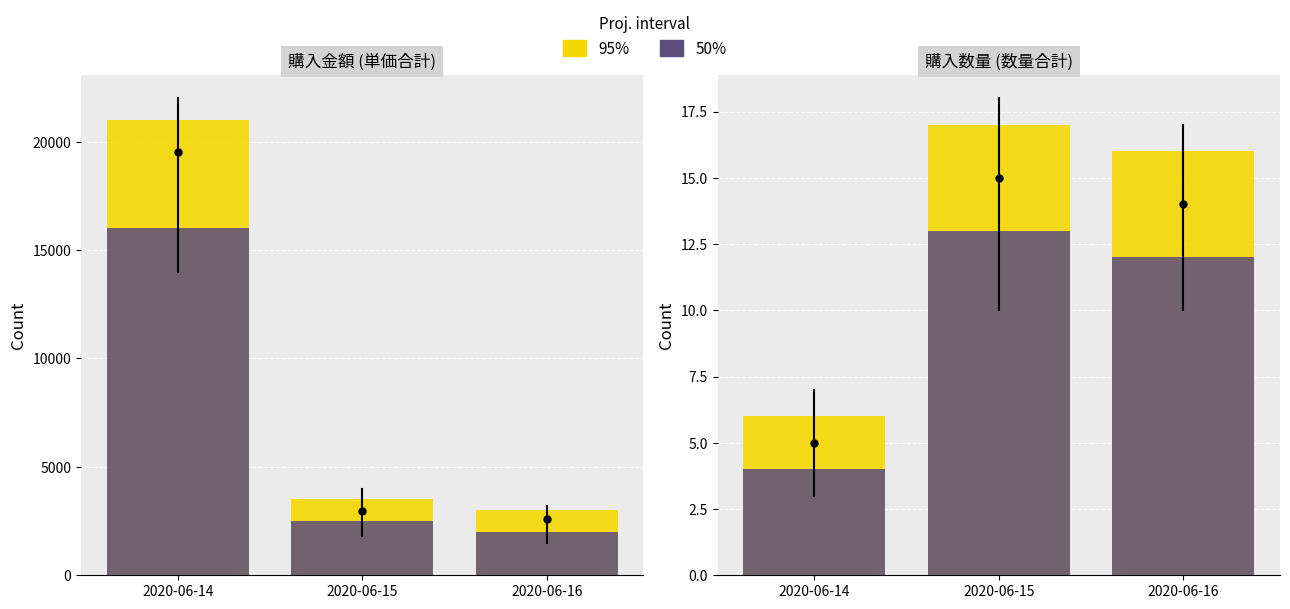

How many bars are there in each group?

2